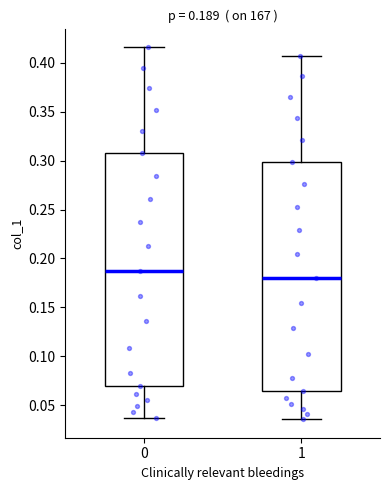

Which box has the lowest median line?

1